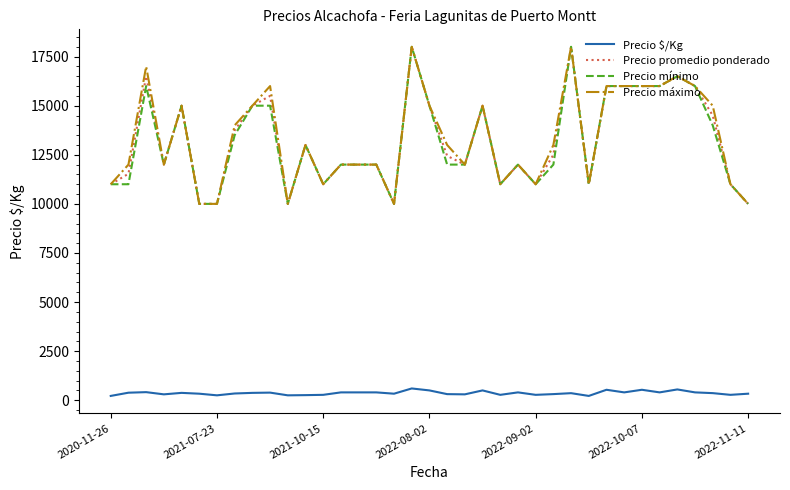

True or false: Precio mínimo and Precio $/Kg intersect in this chart.

False